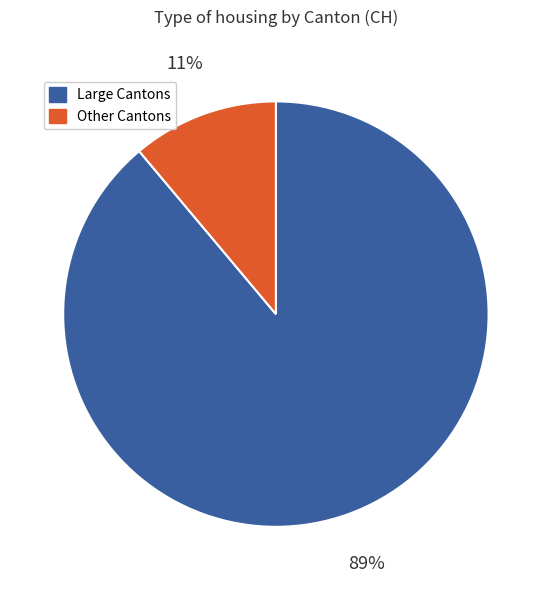

To the nearest percent, what is the average slice percentage?

50%